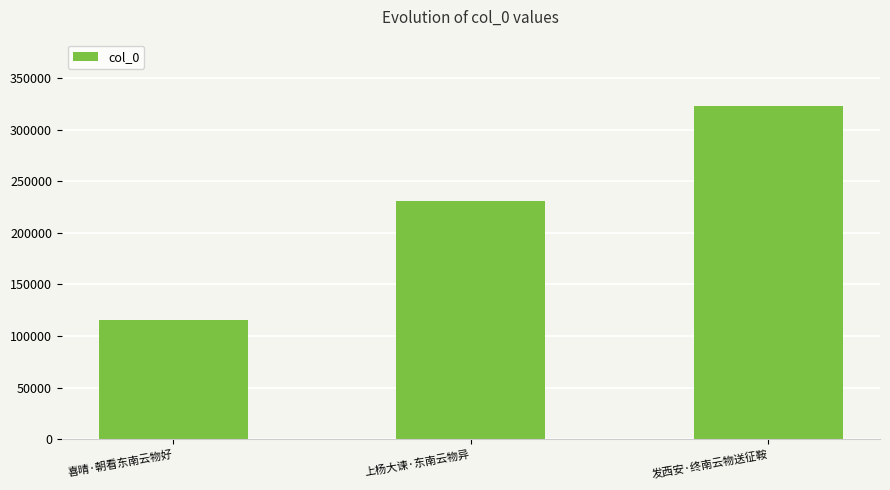

Reading right to left, transcribe all the data shown in this chart.

发西安·终南云物送征鞍=322592	上杨大谏·东南云物异=230648	喜晴·朝看东南云物好=115949